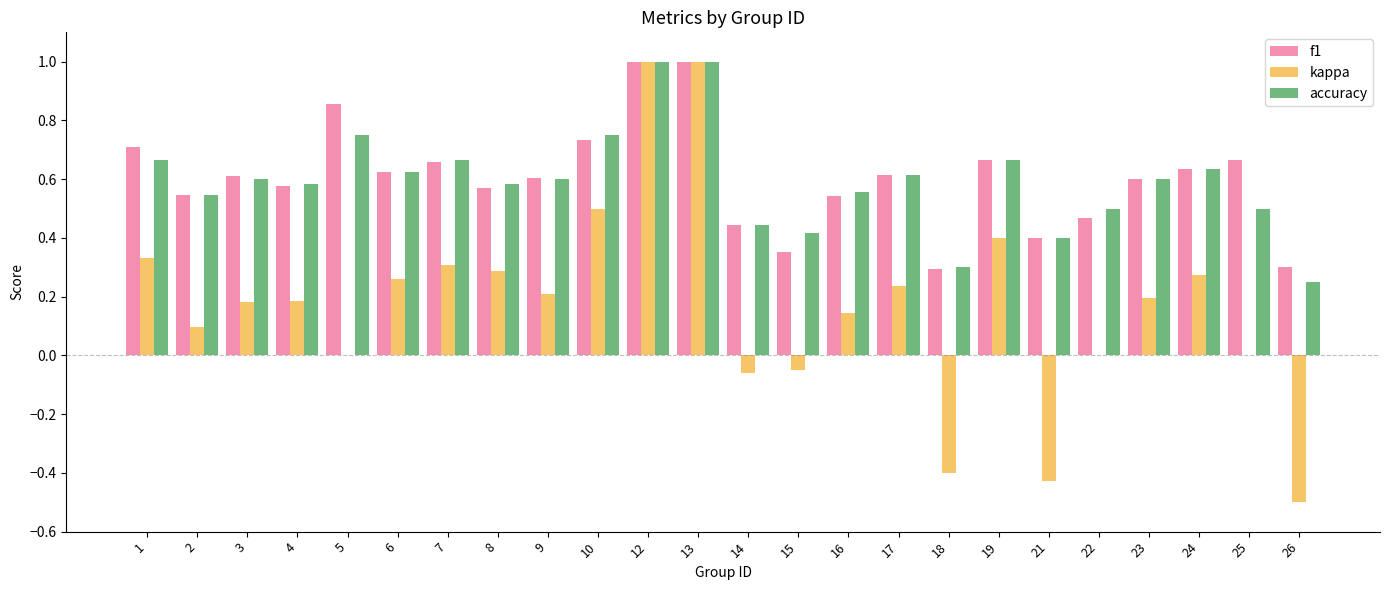

What are all the series names shown in the legend?

f1, kappa, accuracy